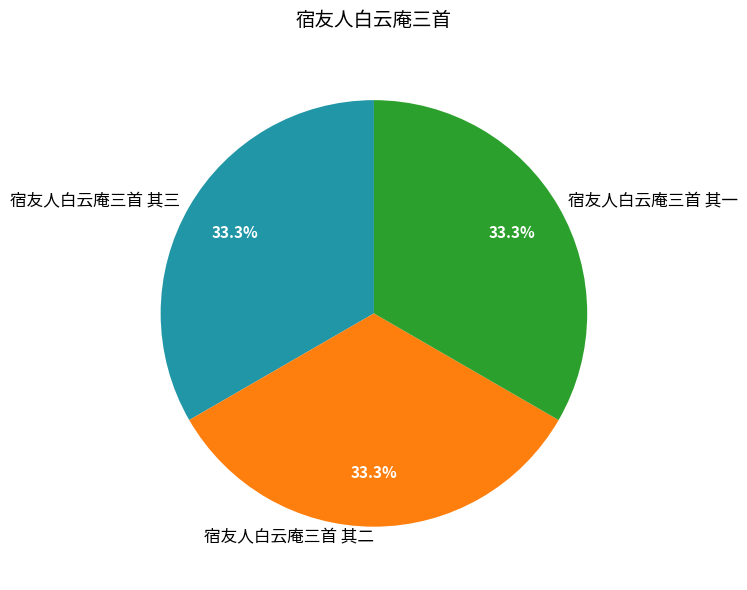

Is 宿友人白云庵三首 其一 the majority of the pie?

No